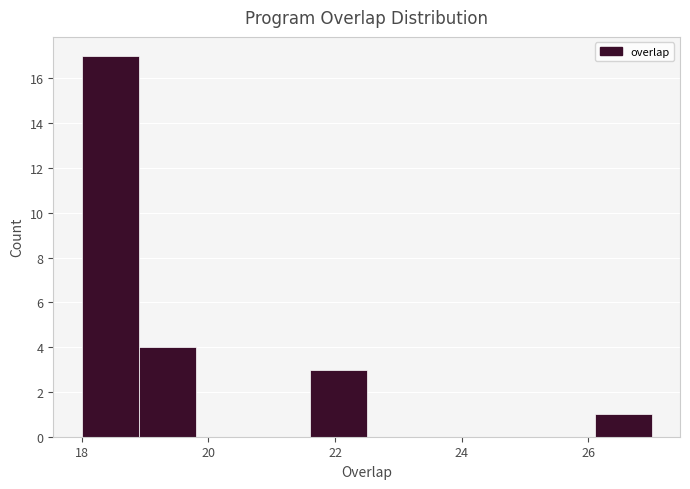

Reading left to right, transcribe this chart: for each bar, give the range it covers on the x-axis and its height. Neither the bar edges nor the heights are printed on the chart, so give them approximately, as read against the axes.

18.0 to 18.9: 17
18.9 to 19.8: 4
19.8 to 20.7: 0
20.7 to 21.6: 0
21.6 to 22.5: 3
22.5 to 23.4: 0
23.4 to 24.3: 0
24.3 to 25.2: 0
25.2 to 26.1: 0
26.1 to 27.0: 1